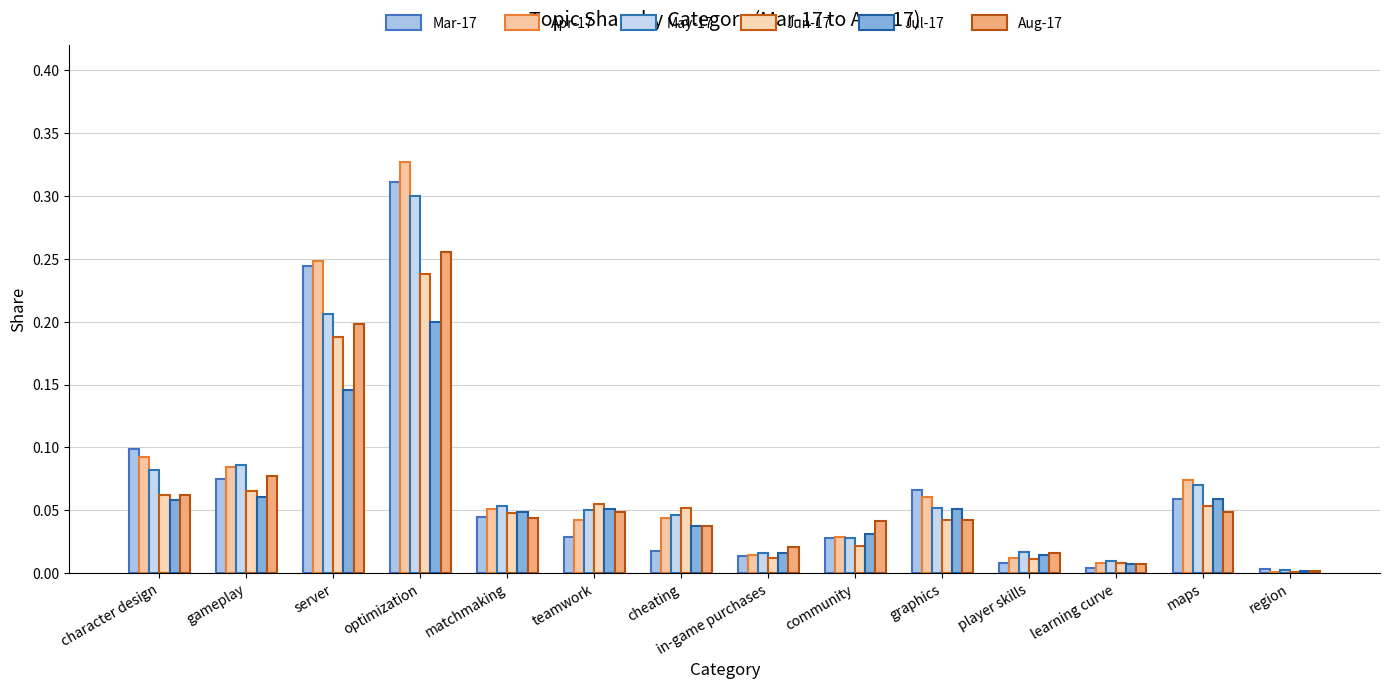

Are the bars horizontal?

No